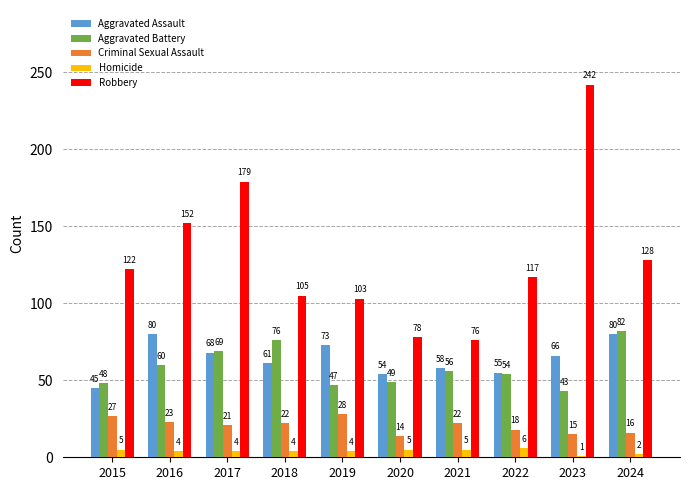

What is the difference between the Homicide values at 2017 and 2024?

2